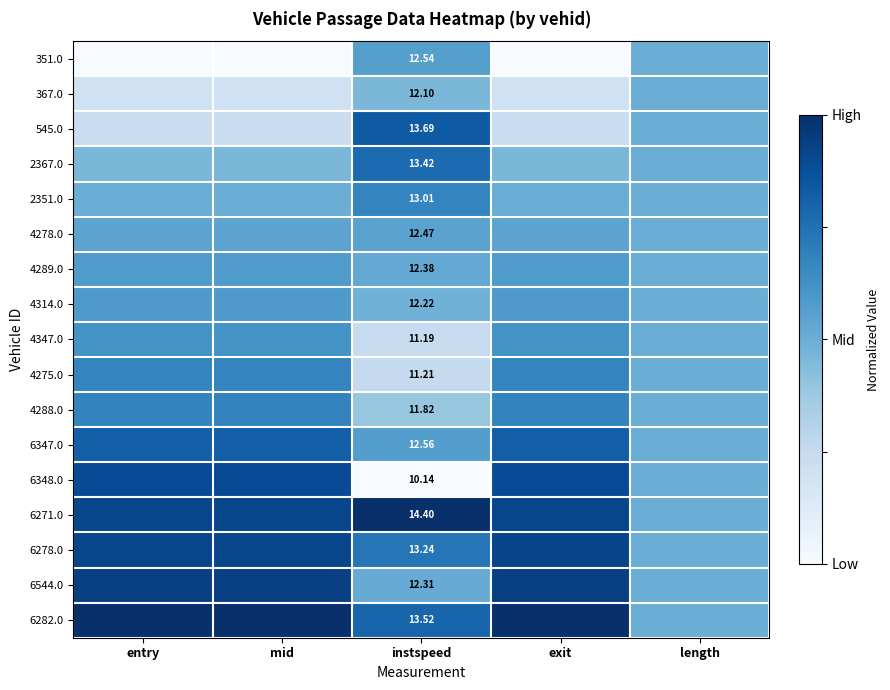

Which category has the highest value across all series?

instspeed